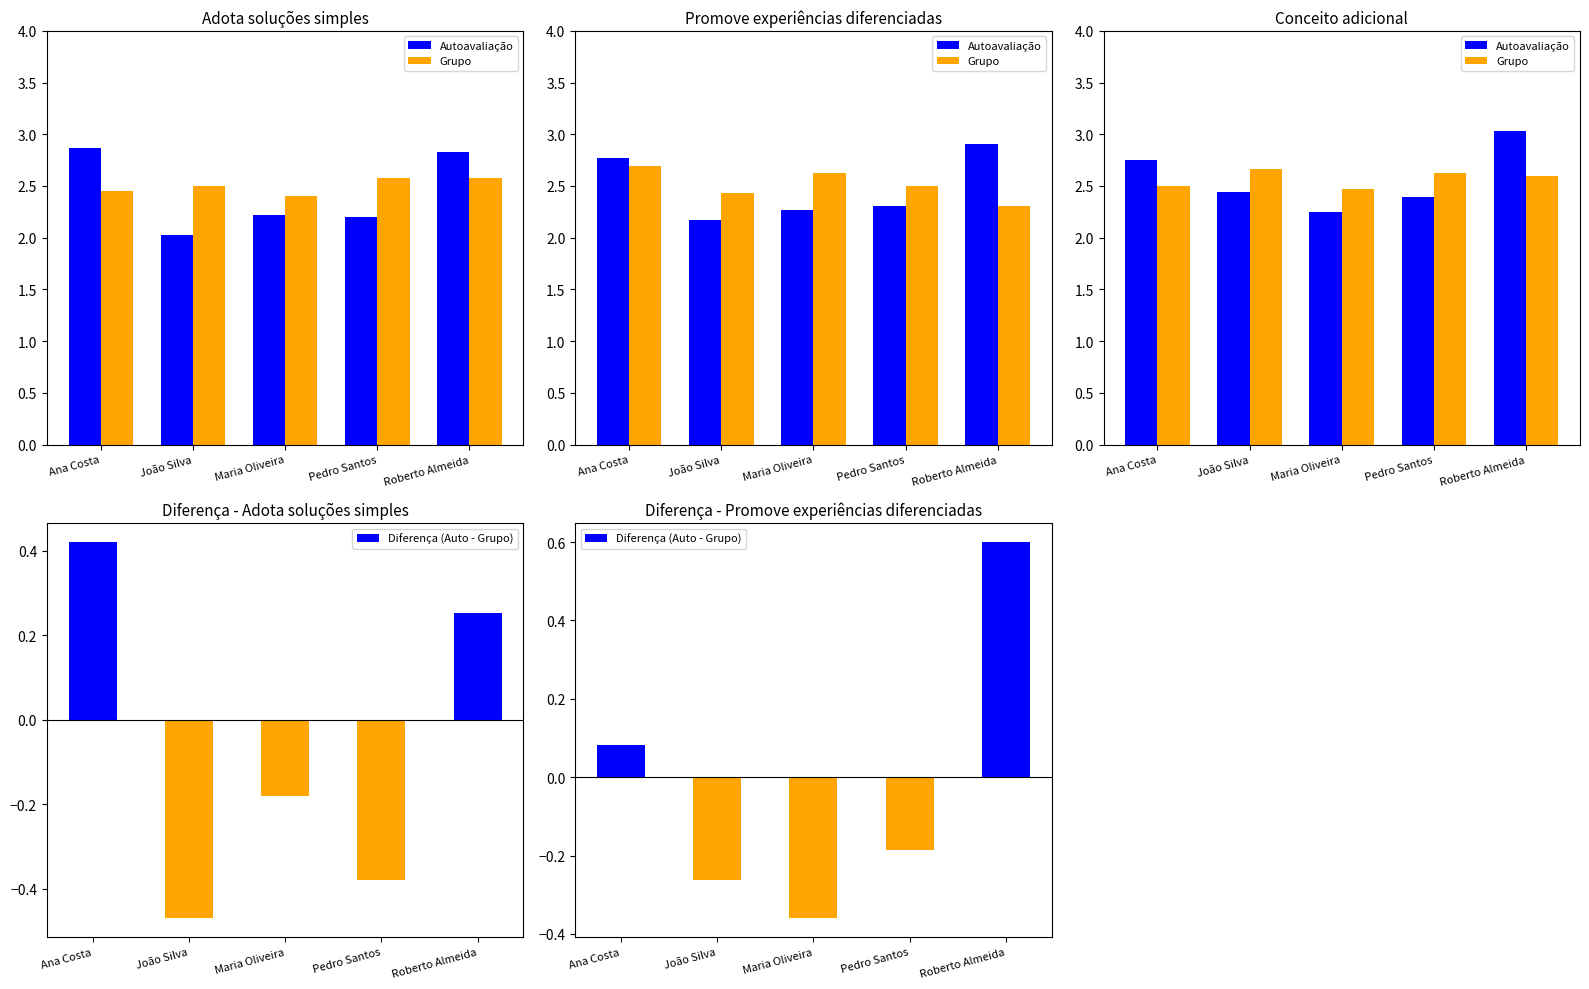

What is the average value of the Grupo series?

2.6